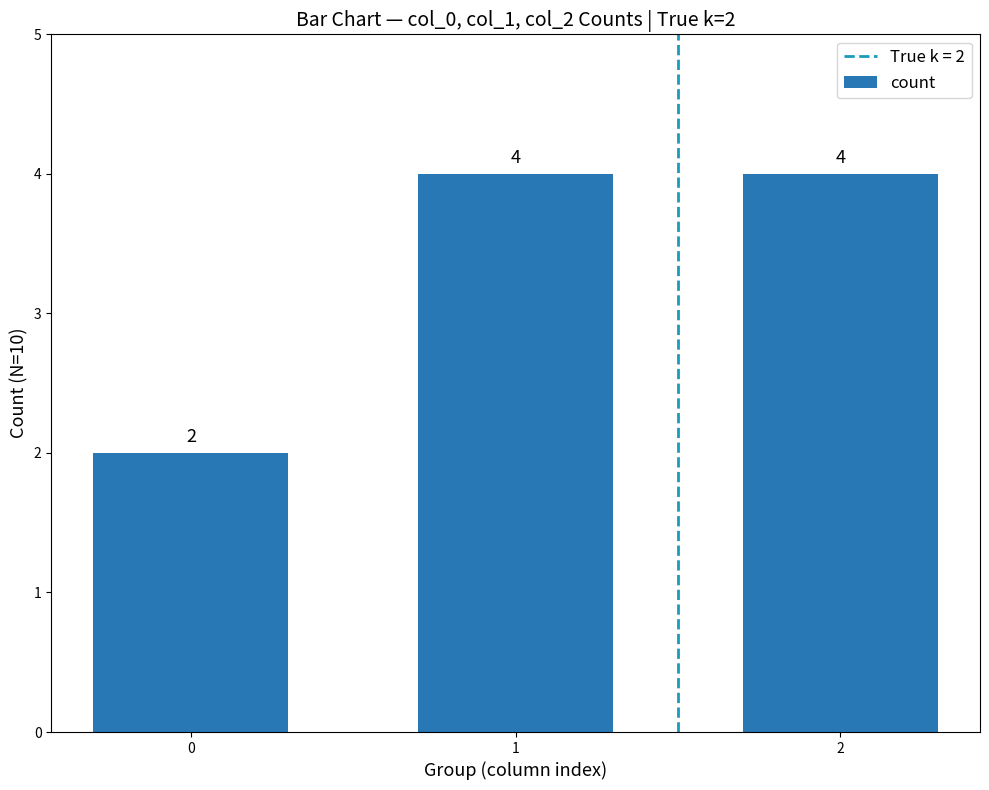

The chart shows a value of 4 at 1. True or false?

True